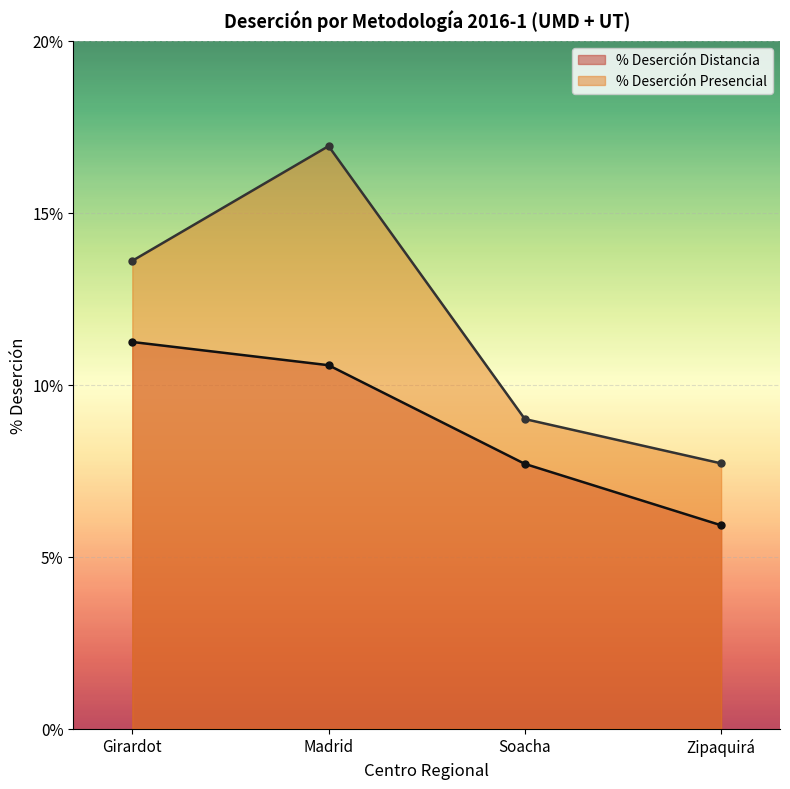

What is the sum of all % Deserción Distancia values?

0.4